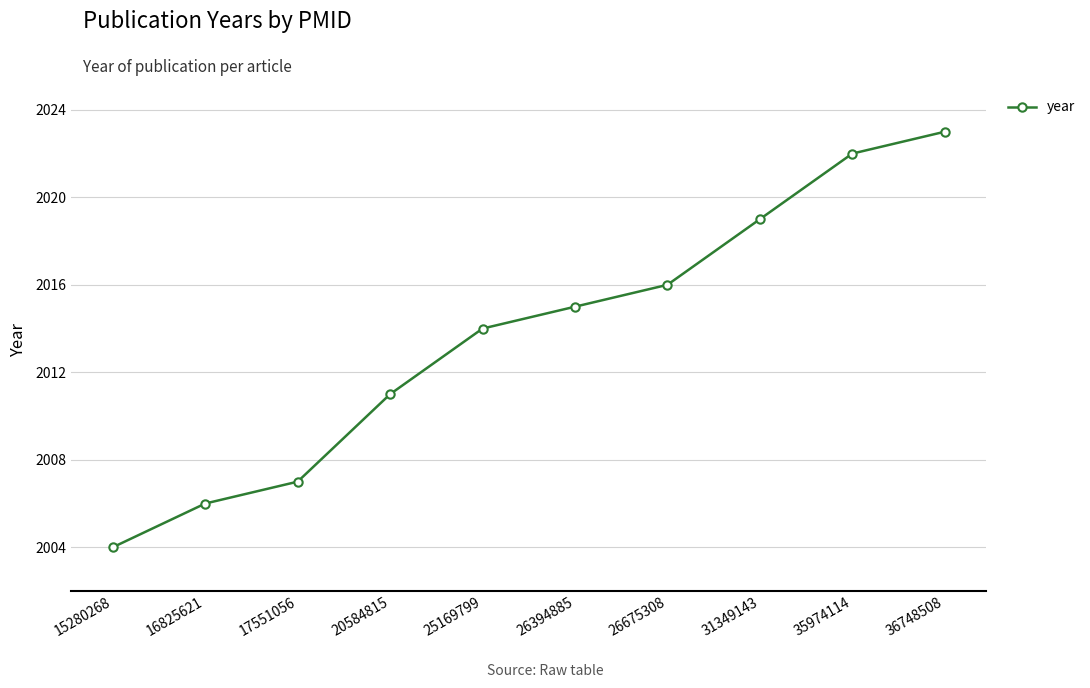

What value does the data have at 15280268, to the nearest 5?

2005